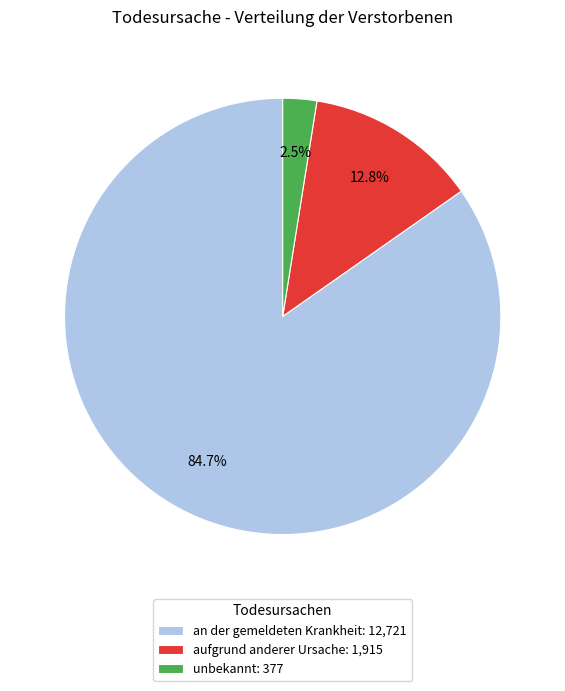

What percentage do an der gemeldeten Krankheit and aufgrund anderer Ursache together represent?

97.5%